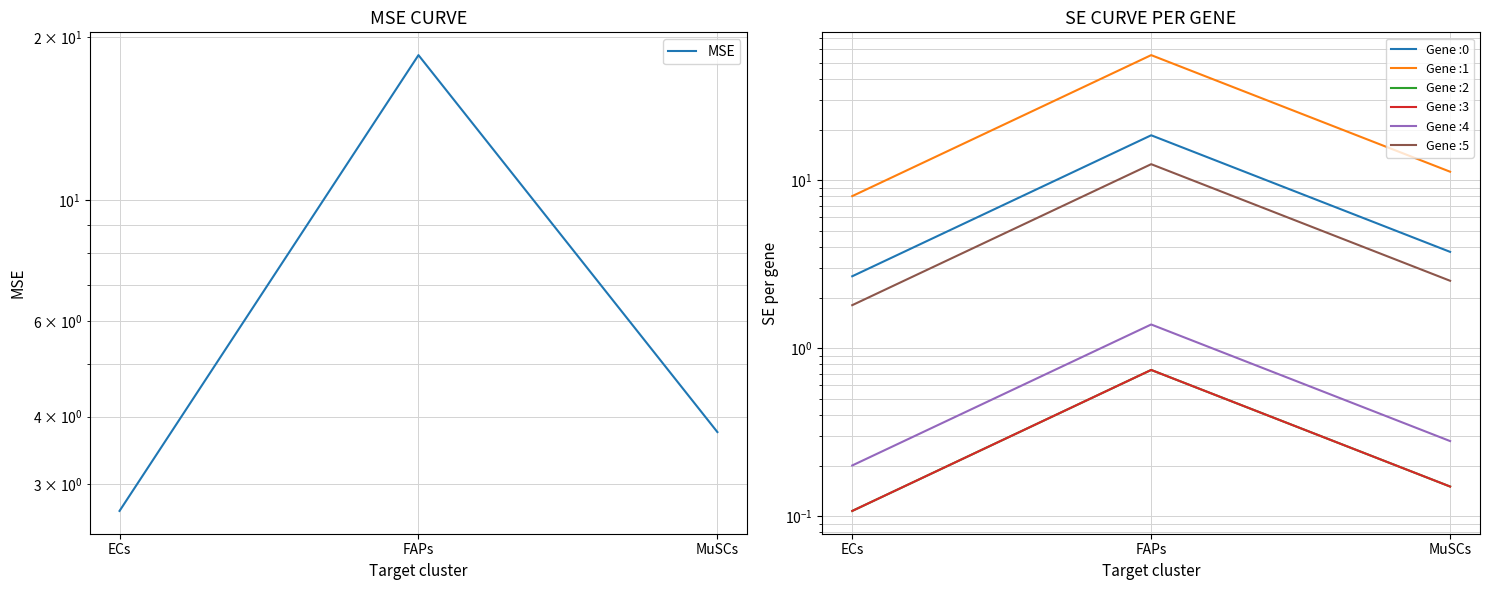

Count the number of categories in the chart.

3